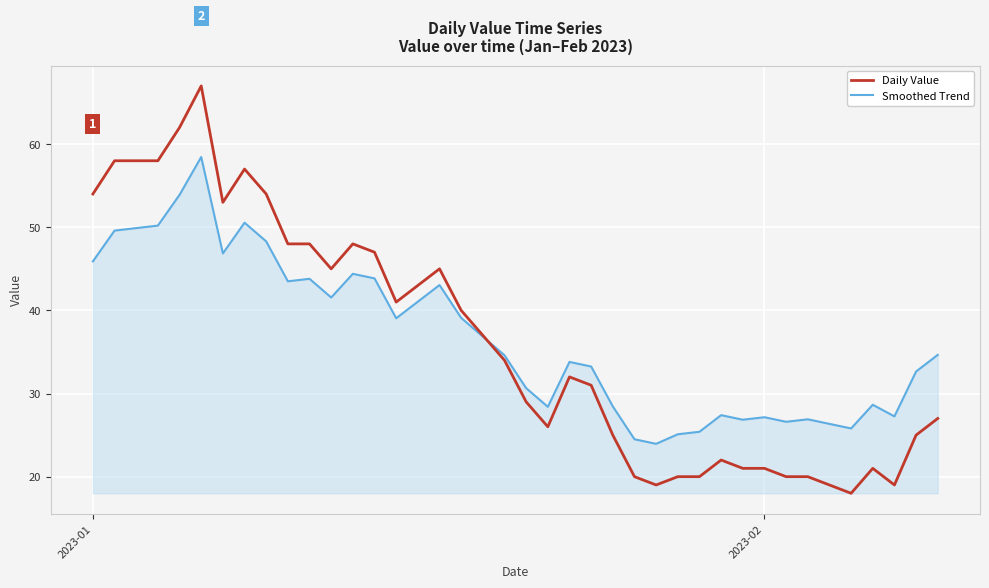

Rank the series by their maximum value, from lowest to highest.

Smoothed Trend, Daily Value